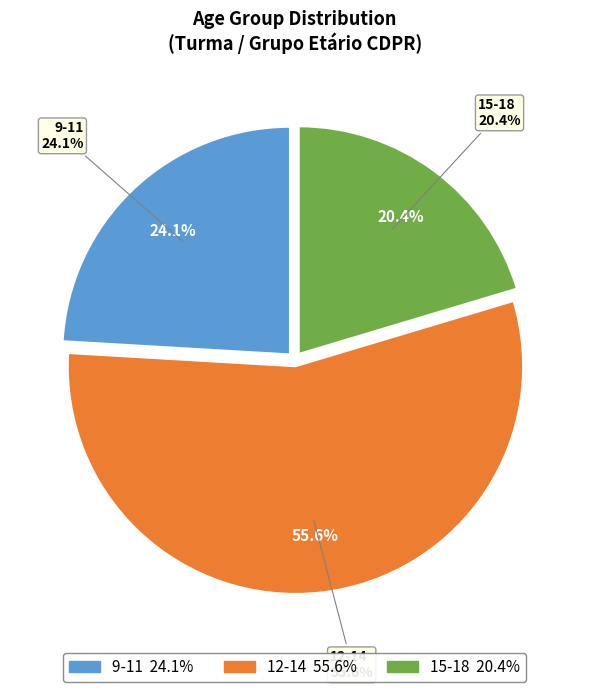

Count the number of slices in the pie.

3